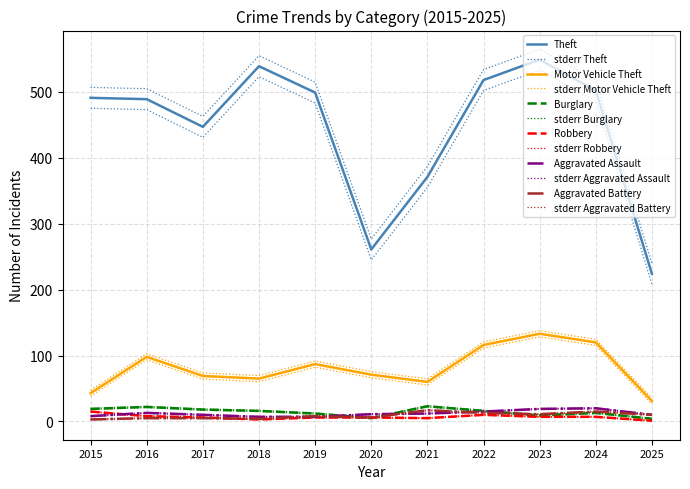

How many values in the Burglary series are below 16?

5